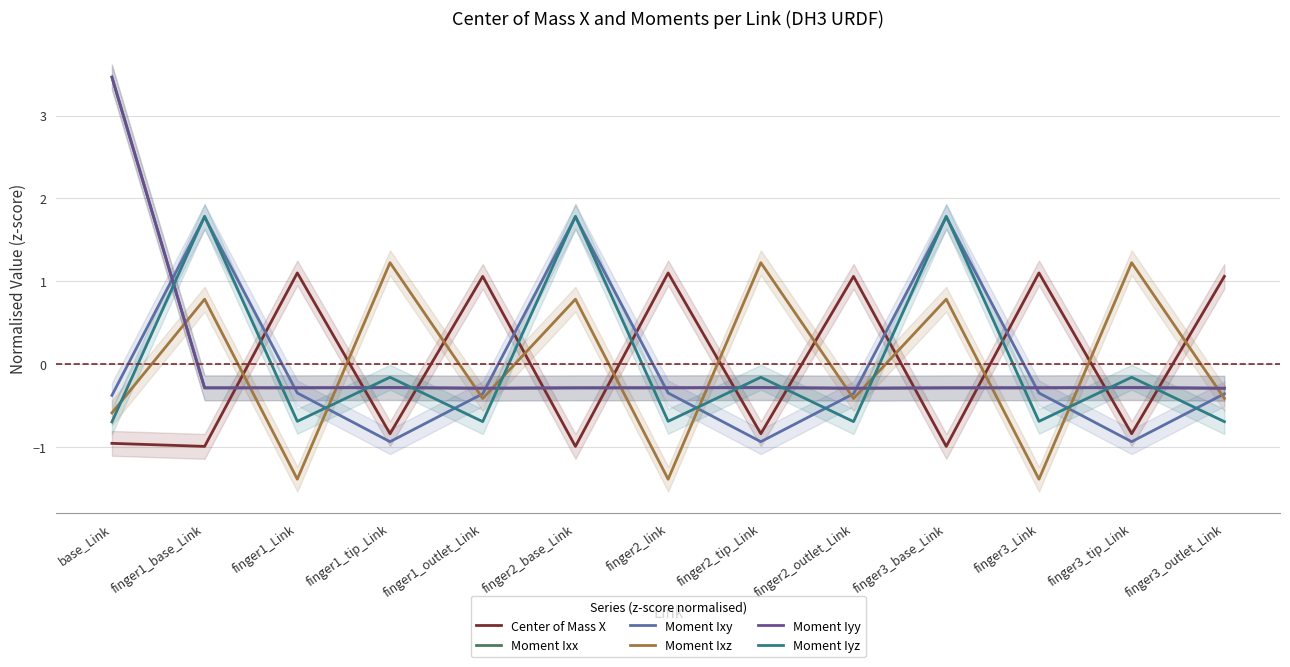

Which label corresponds to the smallest value in the chart?

finger3_Link